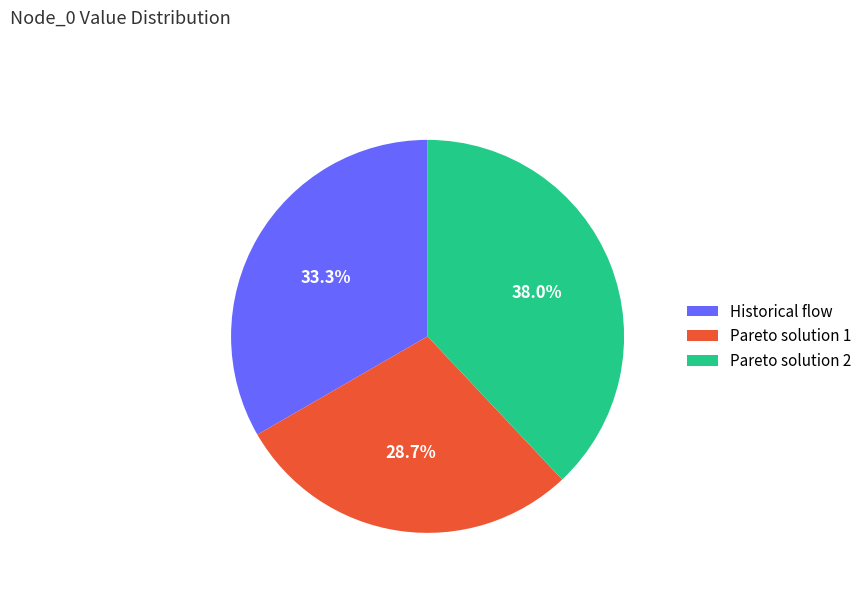

Which slice is the smallest?

Pareto solution 1